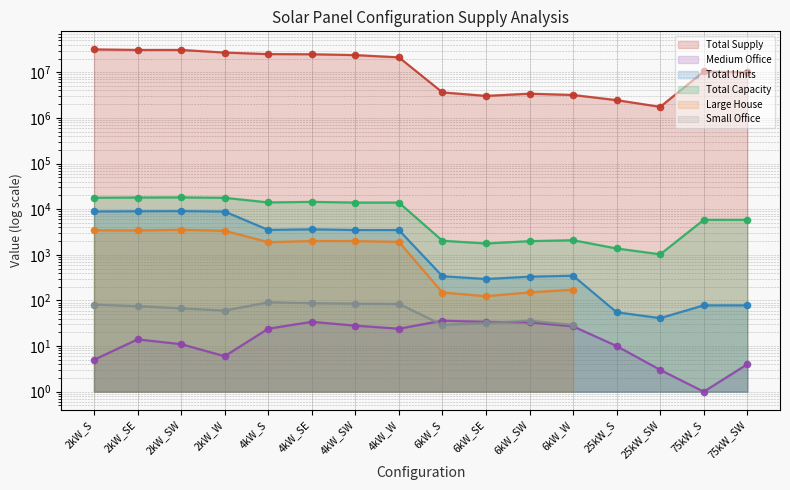

At which category is the sum across all series the highest?

2kW_S